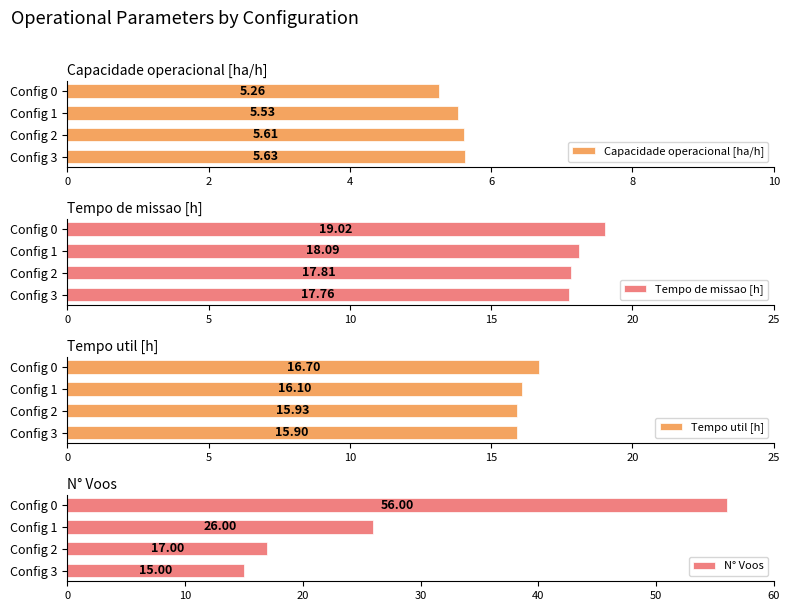

What is the sum of the Tempo de missao [h] values at Config 2 and Config 3?

35.6